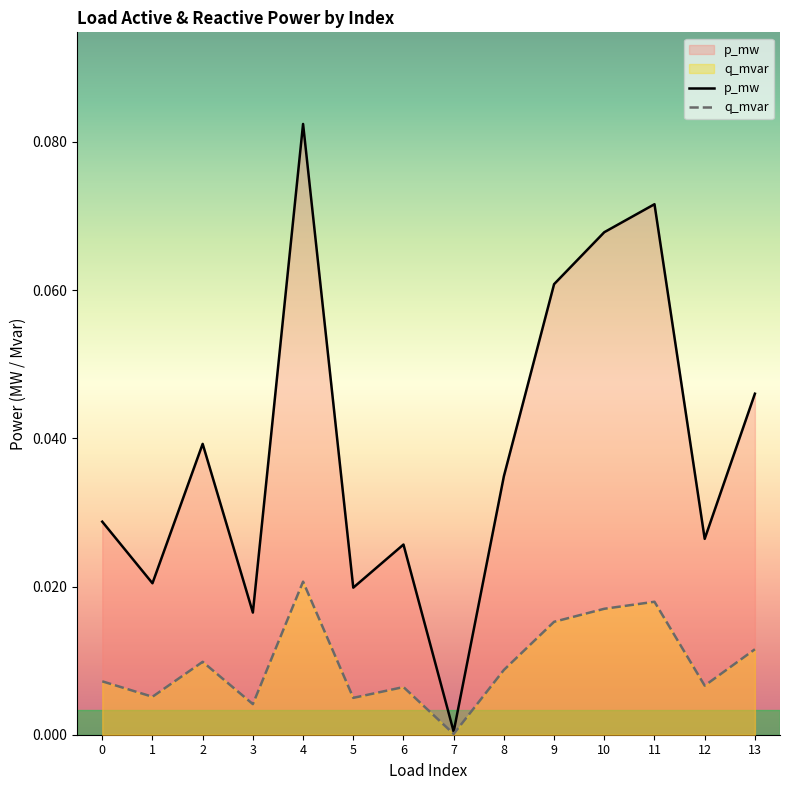

How many lines are shown in the chart?

2